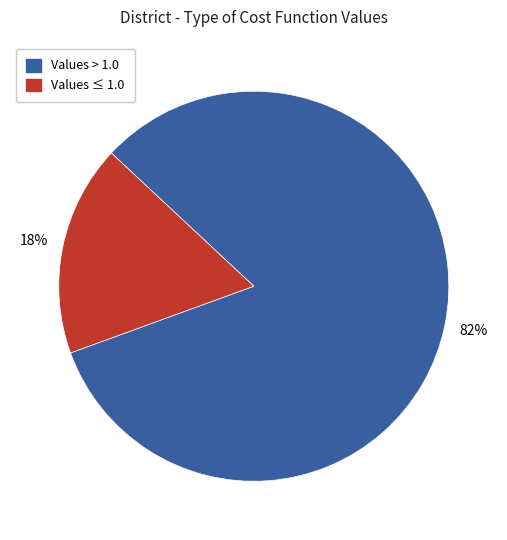

To the nearest percent, what is the average slice percentage?

50%